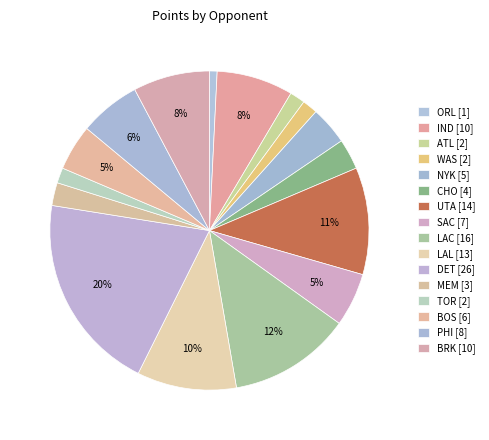

Count the number of slices in the pie.

16